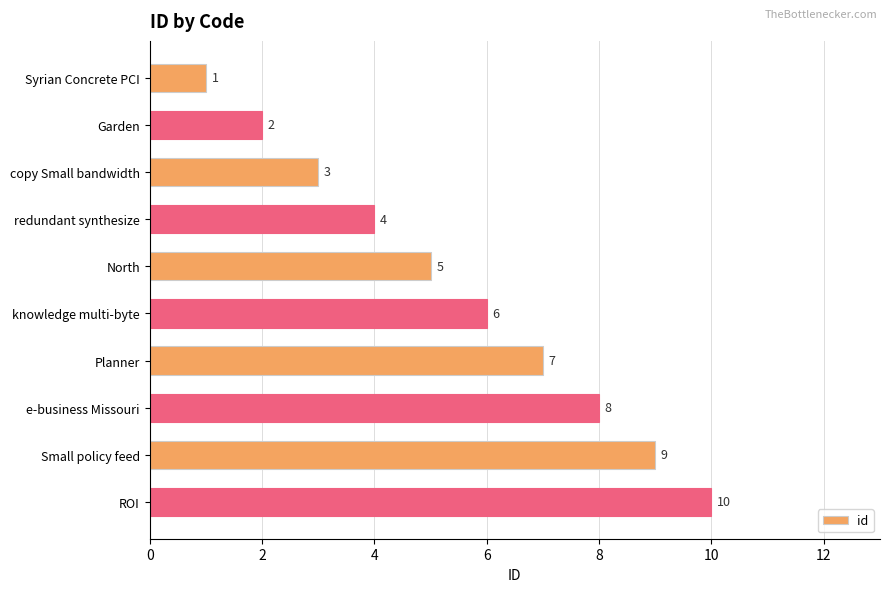

What is the label of the 3rd bar from the top?

copy Small bandwidth